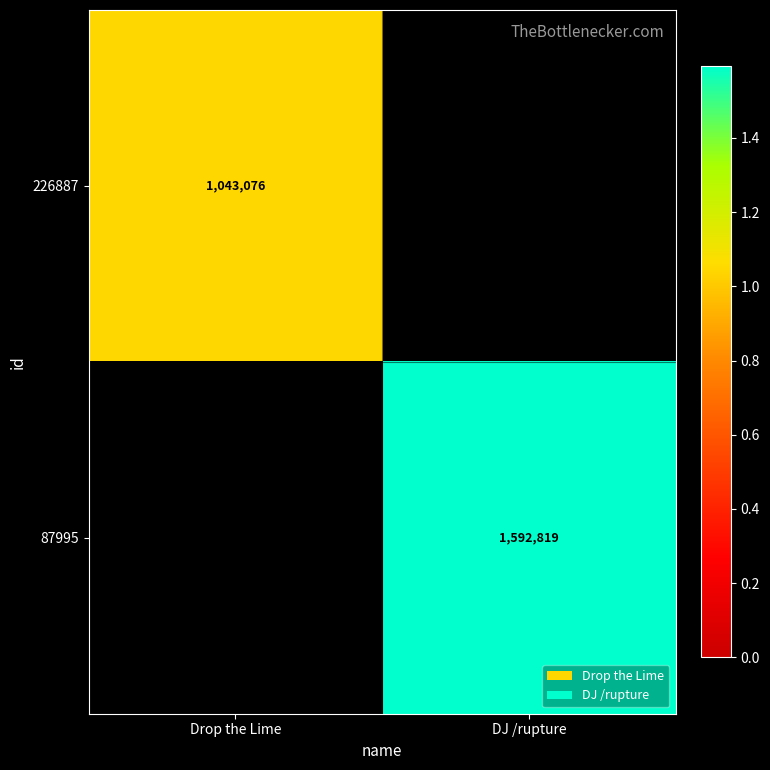

Count the number of data series in this chart.

2